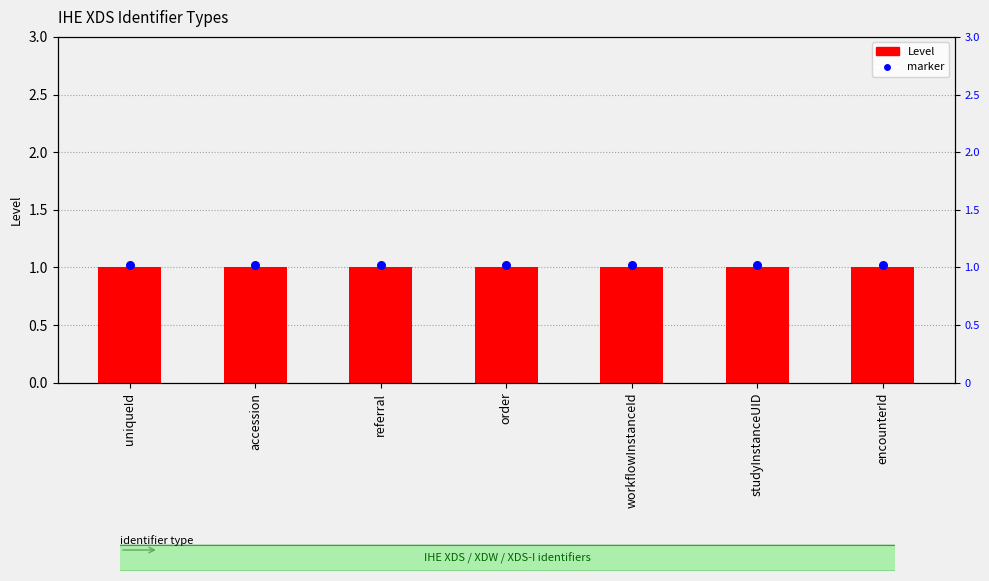

Is the value of Level at accession greater than the value of marker at accession?

No